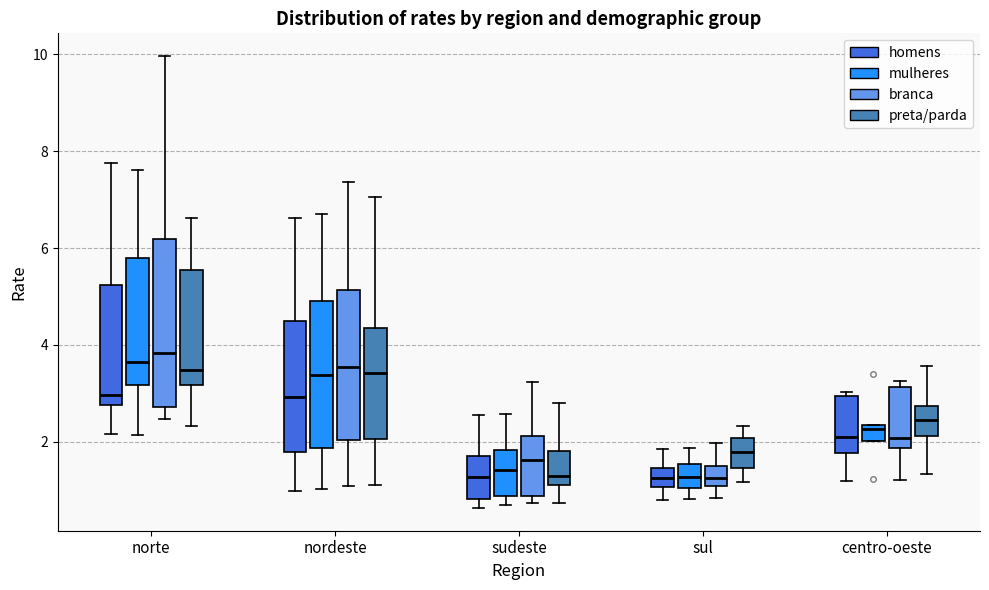

Comparing the boxes themselves (not the whiskers), which one is the tallest?

norte (branca)